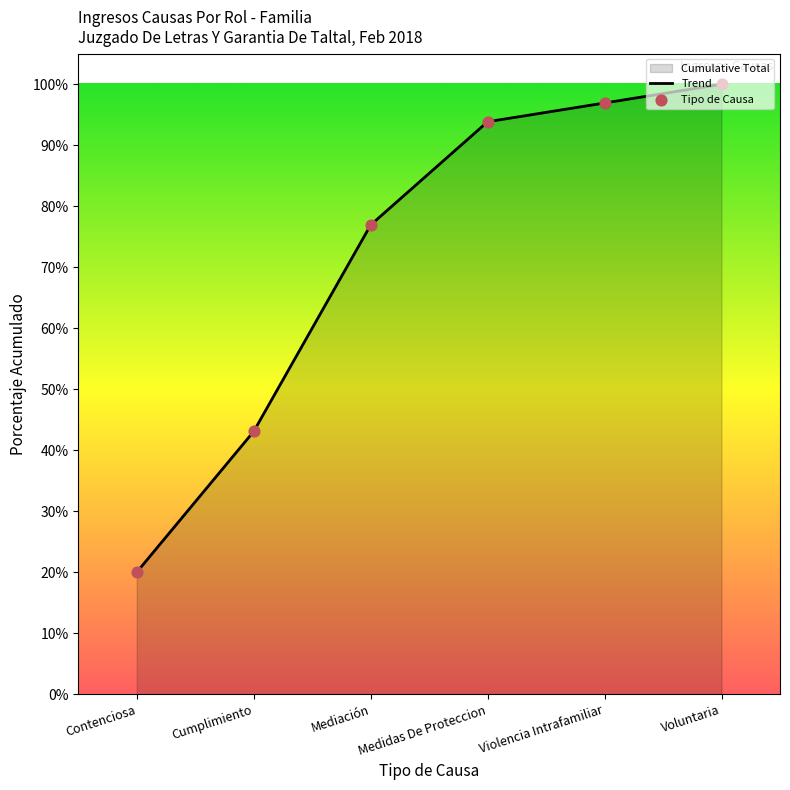

Which series has the largest Y range (max minus min)?

Trend